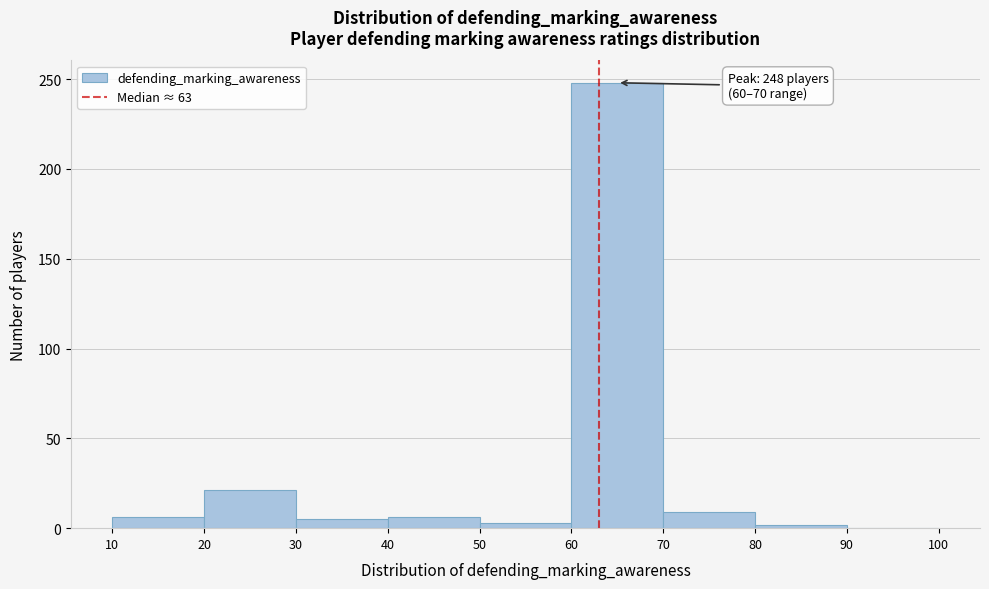

Over which range of the x-axis is the bar tallest?

60 to 70